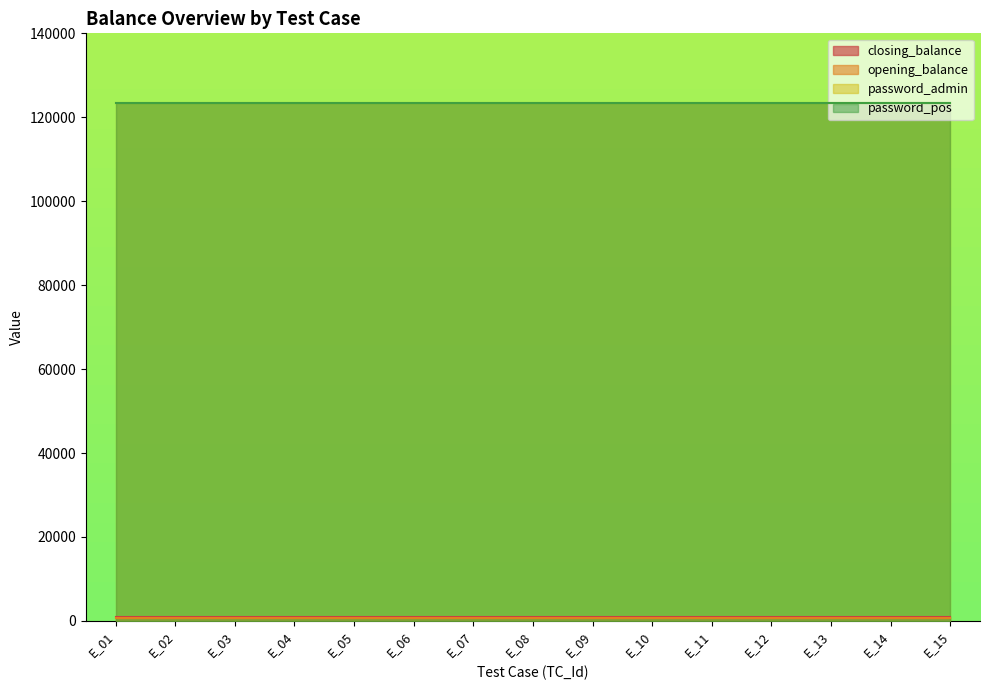

At which category is the sum across all series the highest?

E_01